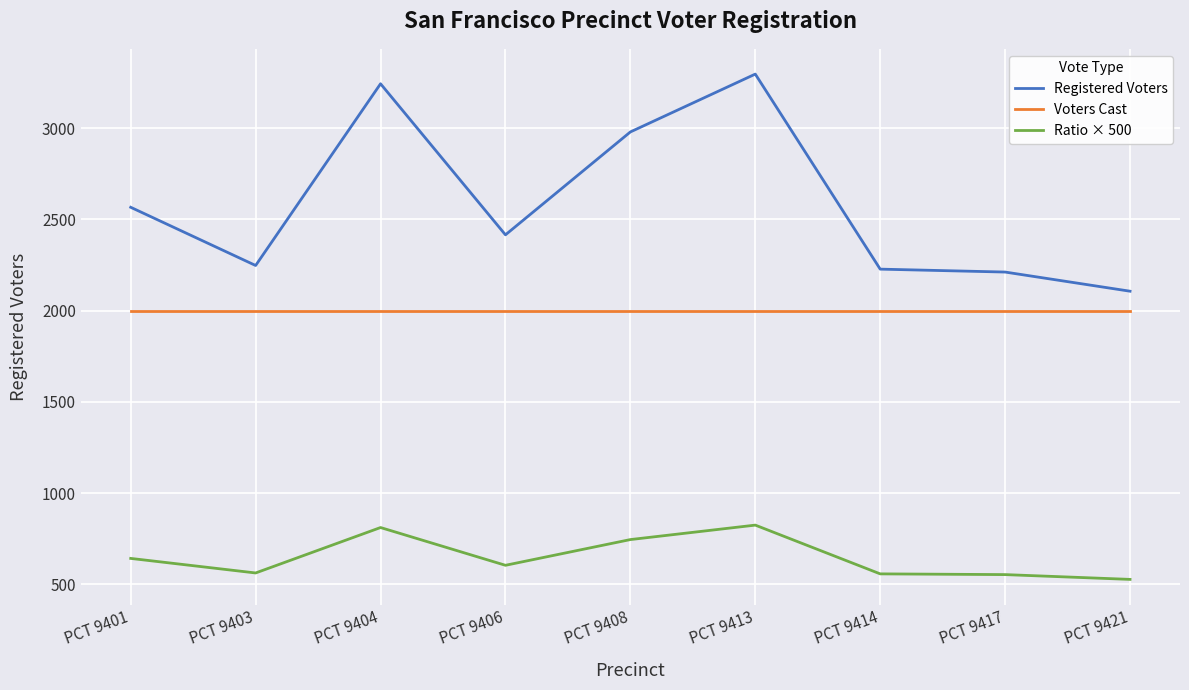

Read the Voters Cast value at PCT 9417.

2000.0